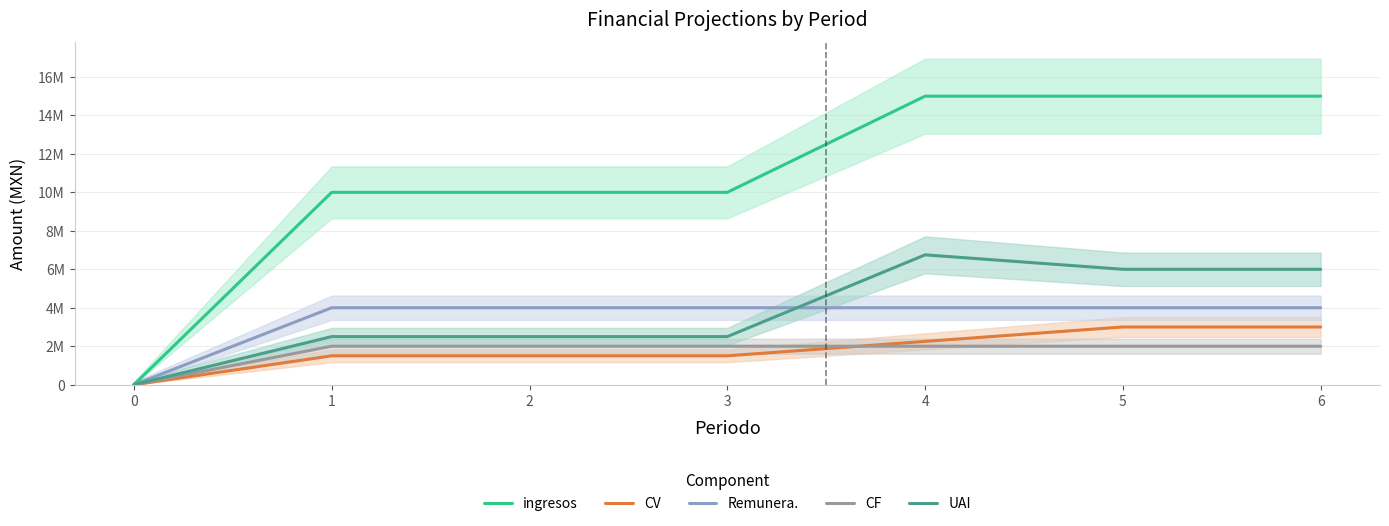

The value of UAI at 2 is 2500000. True or false?

True